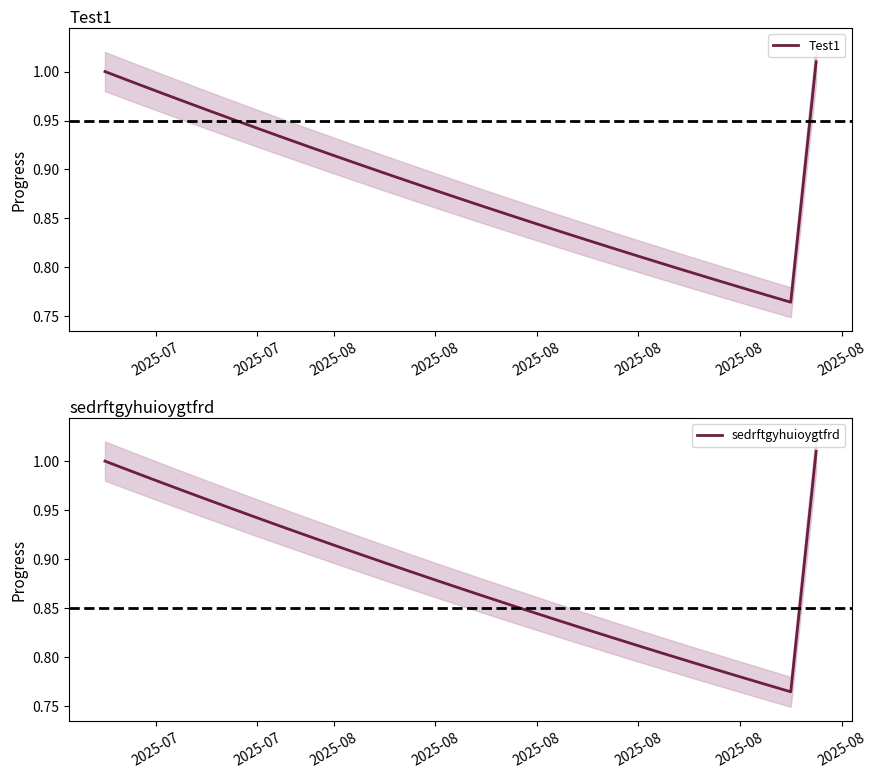

The value of sedrftgyhuioygtfrd at 2025-08 is 1.3. True or false?

False